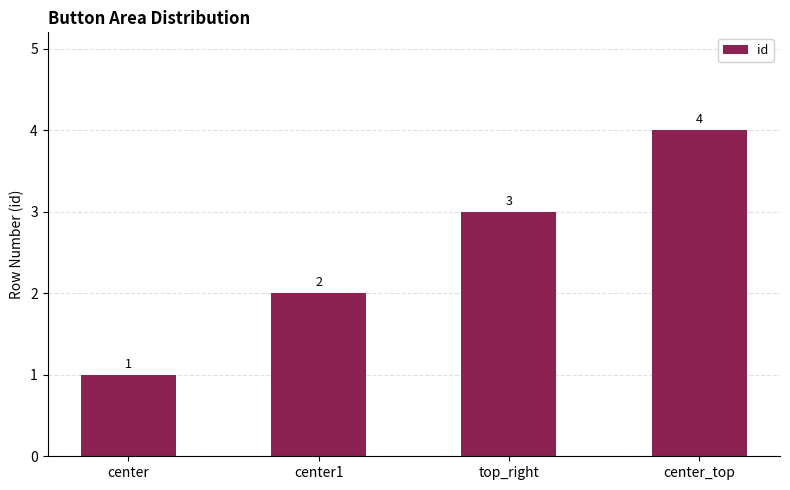

Reading right to left, what are all the values shown in this chart?

4	3	2	1